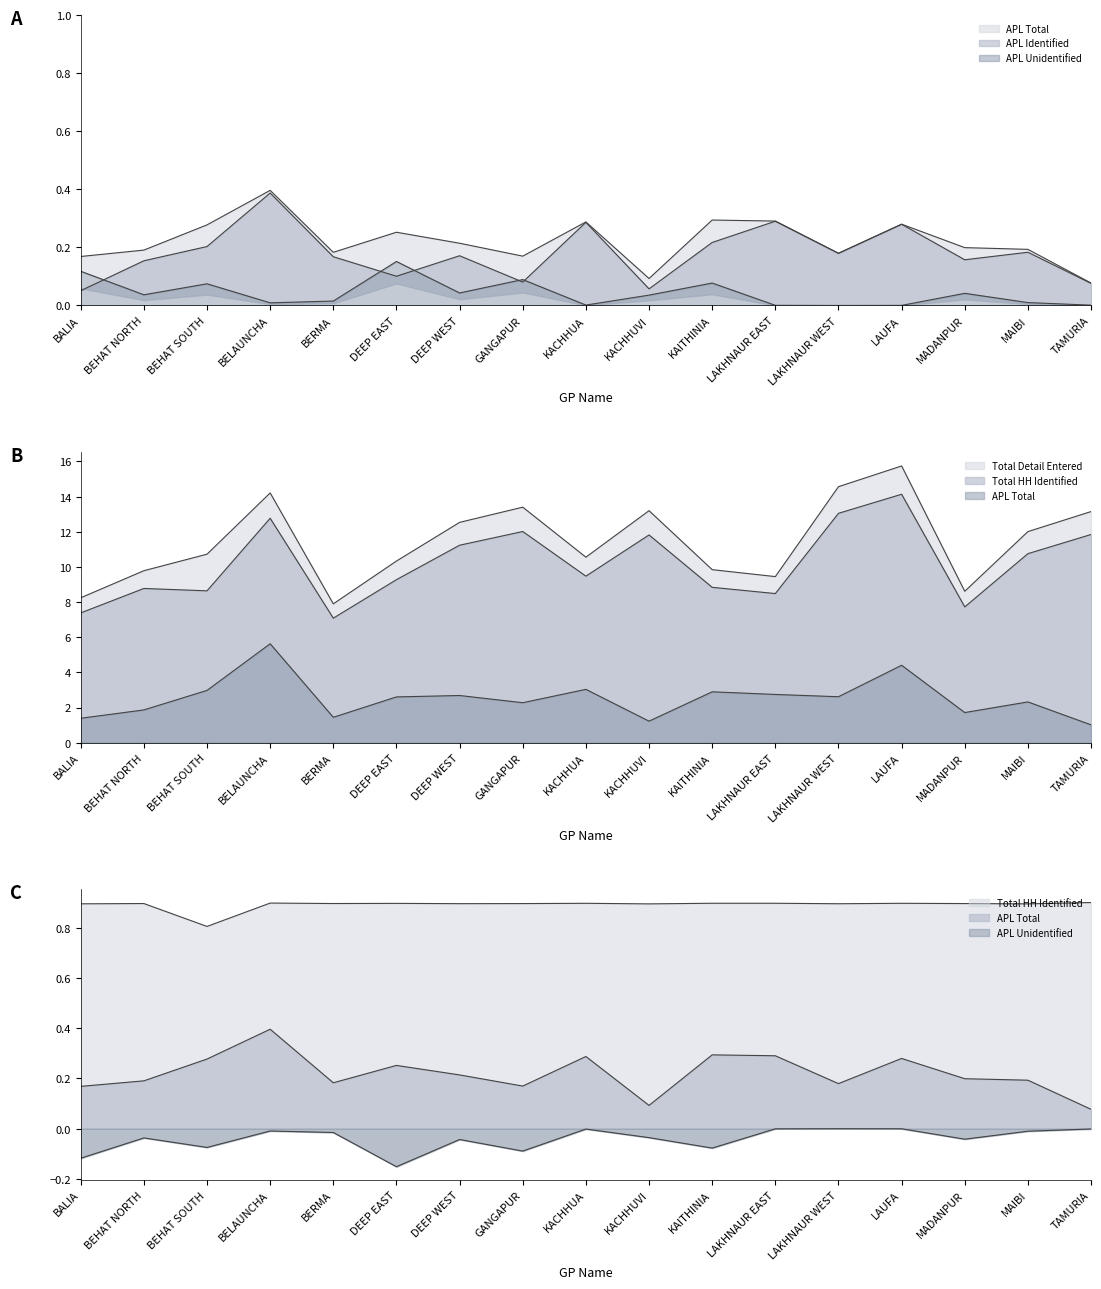

What is the greatest value displayed?

15.7